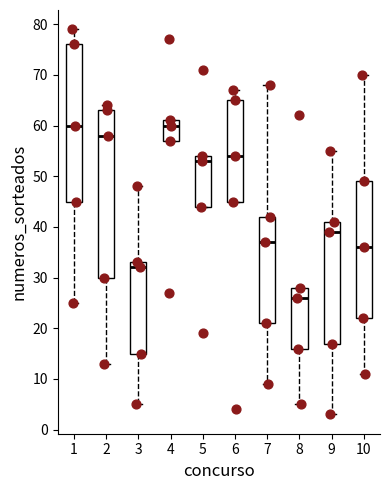

Reading left to right, transcribe this box plot: for each box, give where its median line is, the range the box spans, and where its two whiskers end, as read against the y-axis. The values are not printed on the chart, so give them approximately, as read against the axis.

1: median 60, box 45 to 76, whiskers 25 to 79
2: median 58, box 30 to 63, whiskers 13 to 64
3: median 32, box 15 to 33, whiskers 5 to 48
4: median 60, box 57 to 61, whiskers 57 to 61
5: median 53, box 44 to 54, whiskers 44 to 54
6: median 54, box 45 to 65, whiskers 45 to 67
7: median 37, box 21 to 42, whiskers 9 to 68
8: median 26, box 16 to 28, whiskers 5 to 28
9: median 39, box 17 to 41, whiskers 3 to 55
10: median 36, box 22 to 49, whiskers 11 to 70